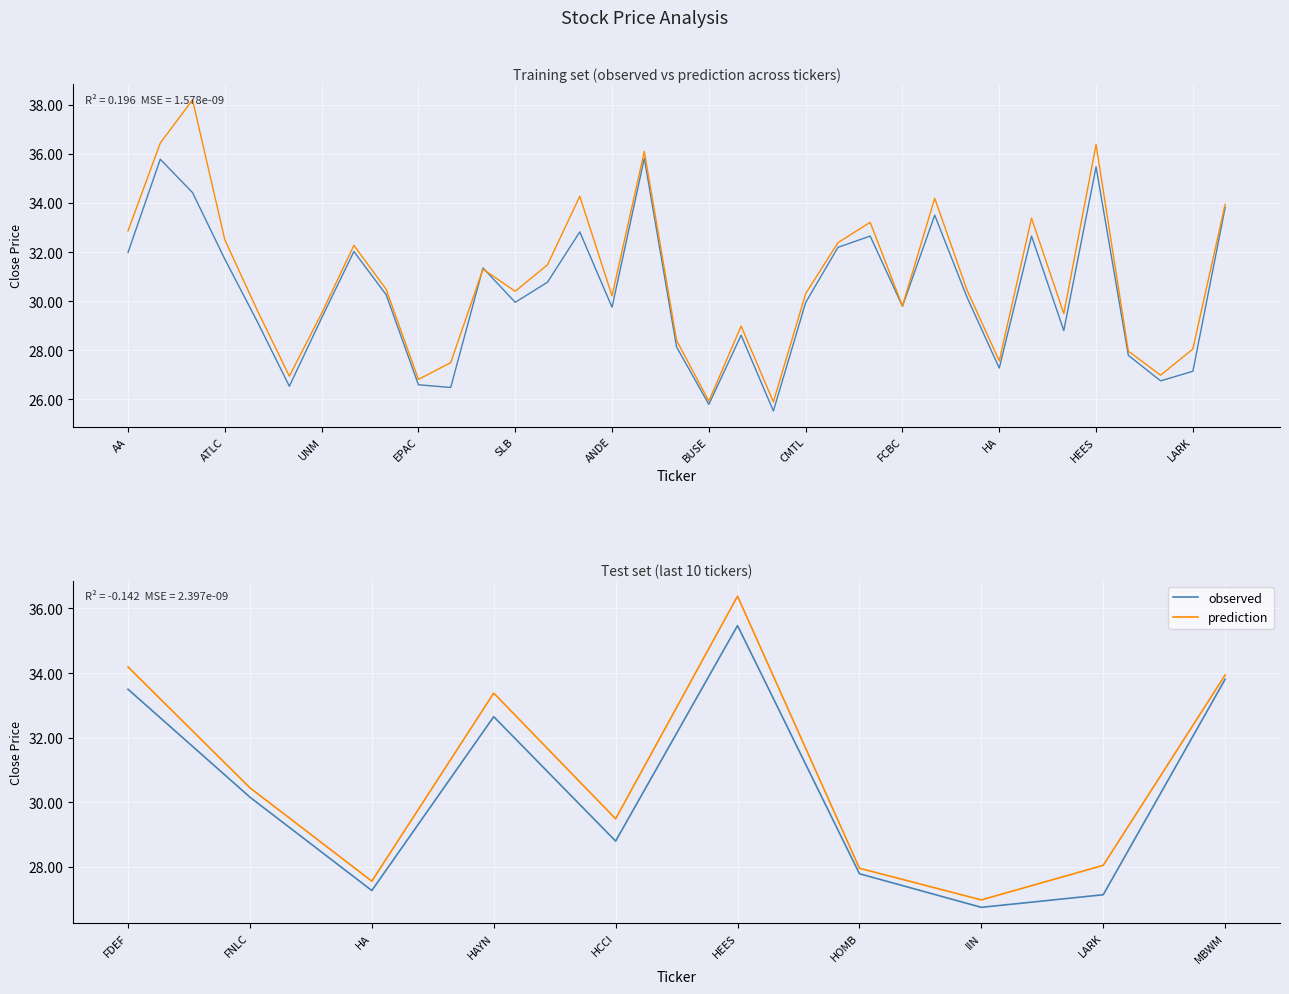

What is the average value of the observed series?

30.3